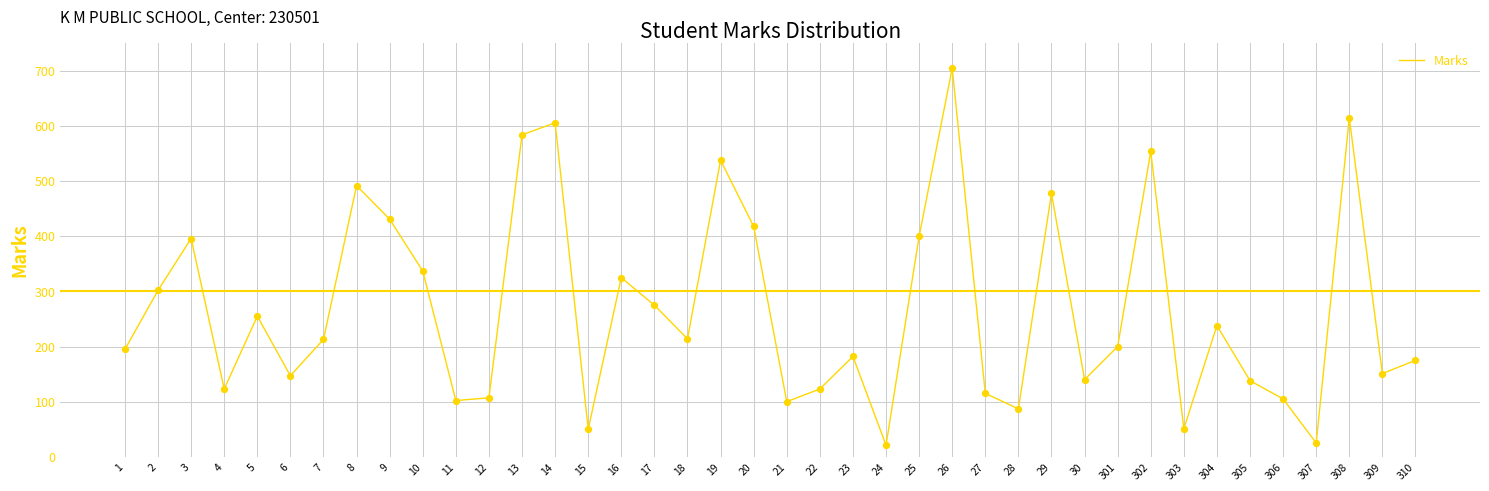

Approximately how many times larger is the value at 303 compared to 10?

0.2